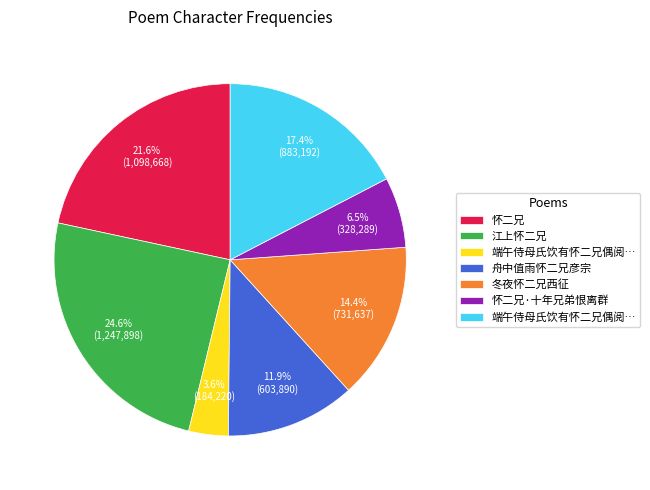

Does any single category account for the majority?

No